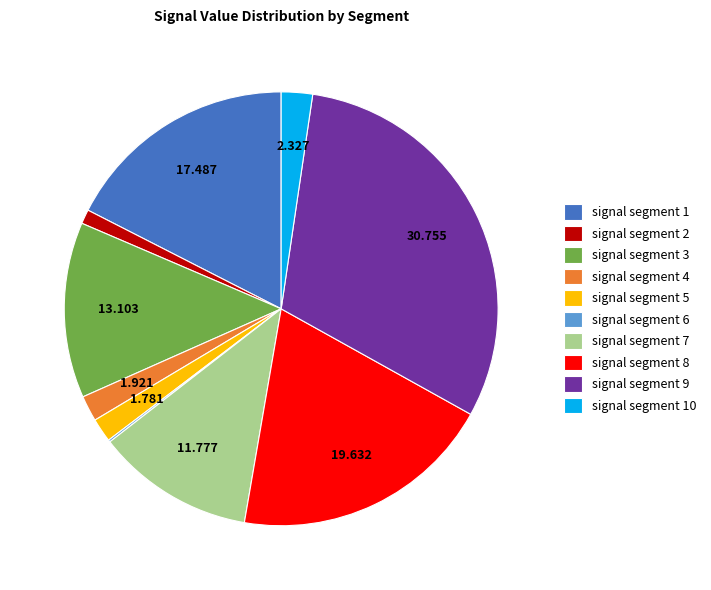

Is there any slice that represents more than half of the pie?

No